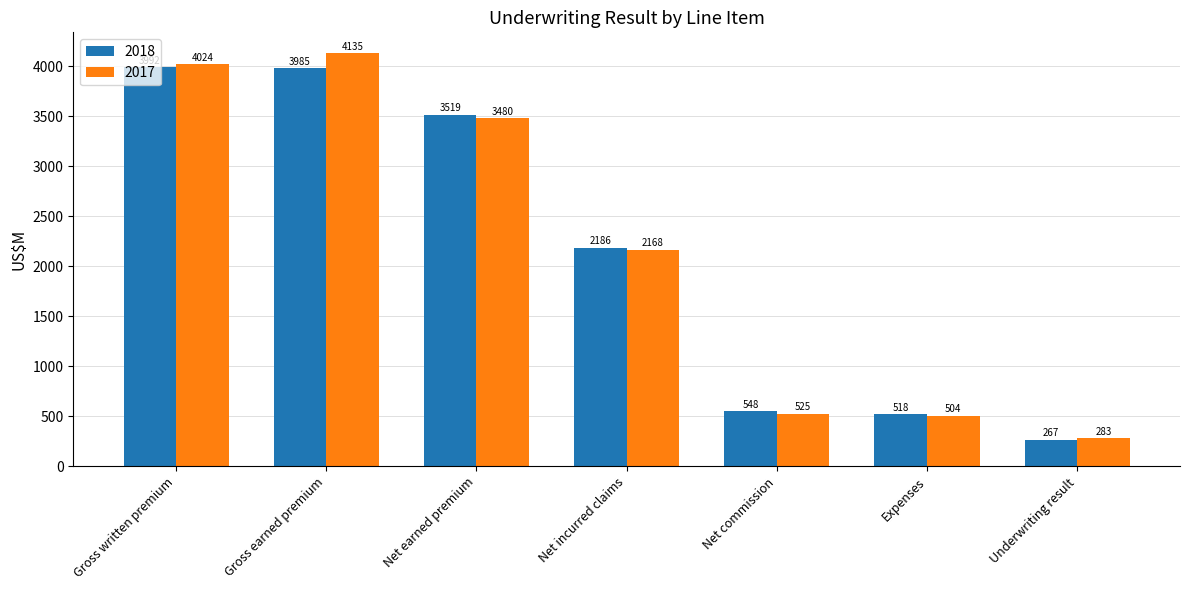

Rank the series by their maximum value, from lowest to highest.

2018, 2017